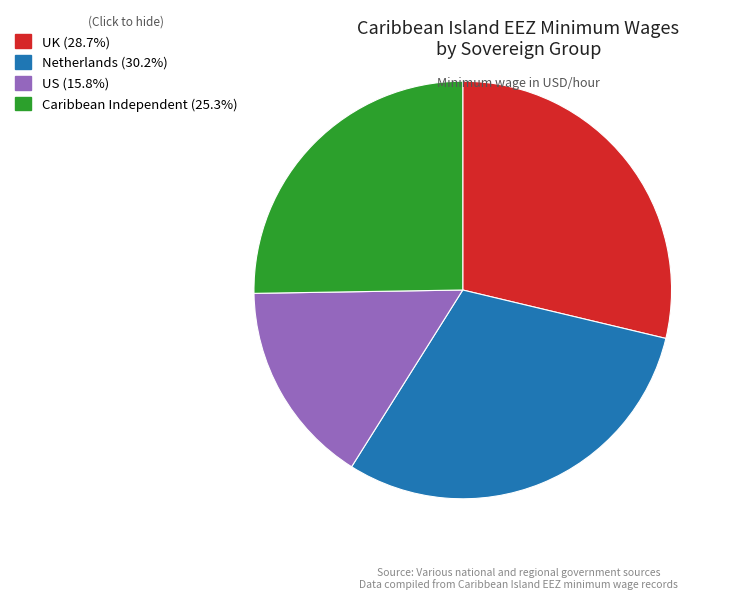

Does any single category account for the majority?

No